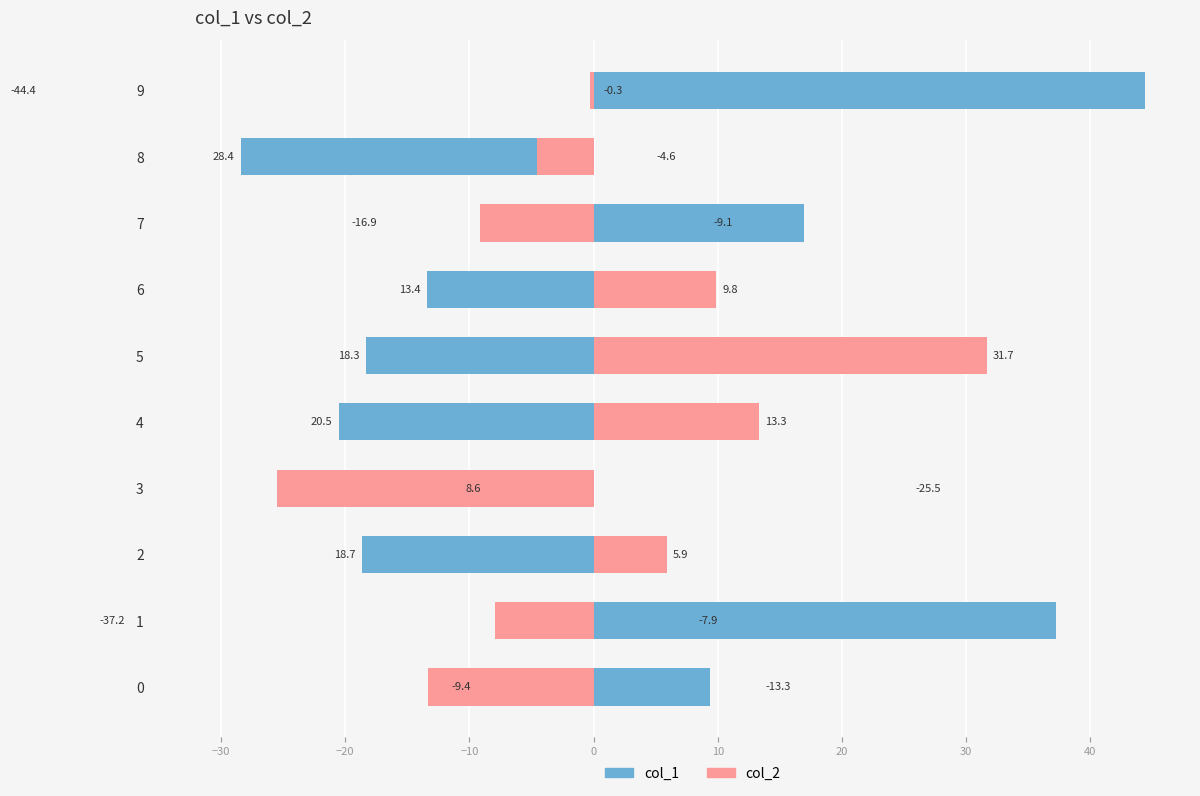

Which has a higher value, 9 or 0?

9